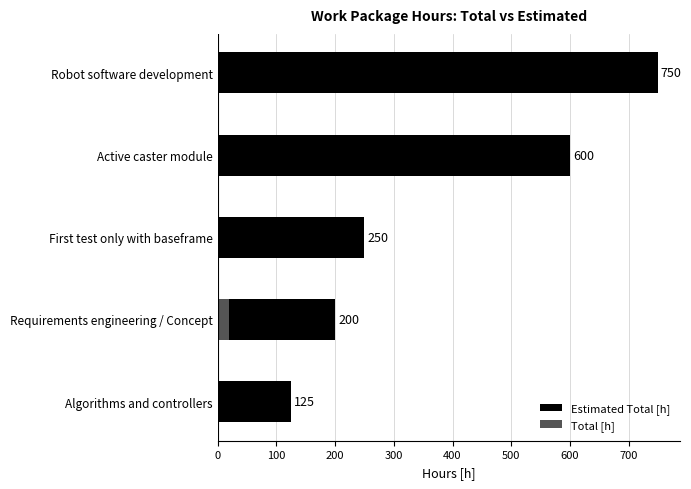

What is the greatest value displayed?

750